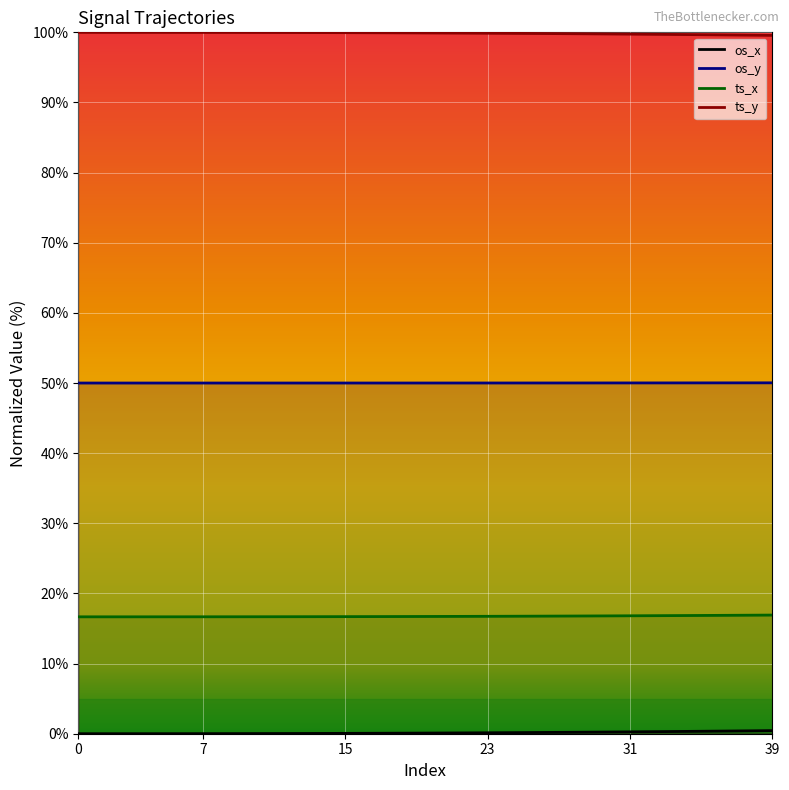

At which category is the sum across all series the highest?

39